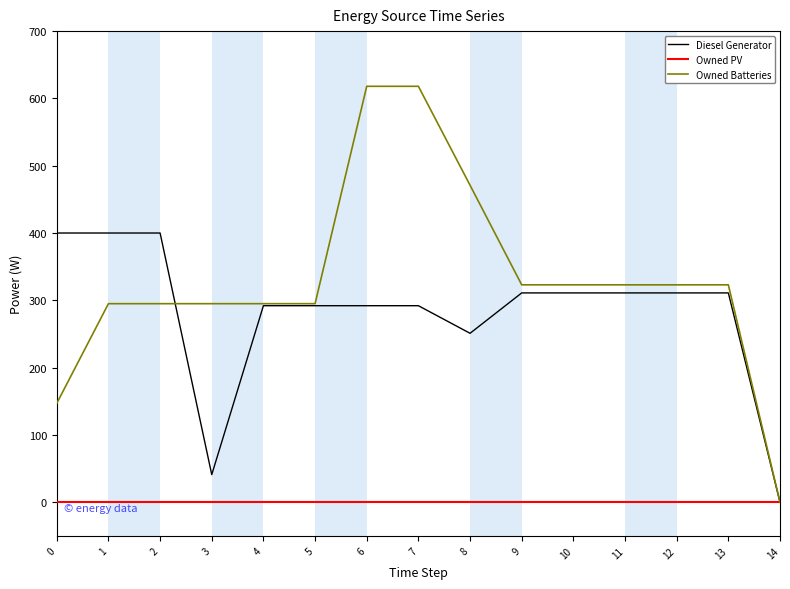

What is the spread (max minus min) of values at 5?

295